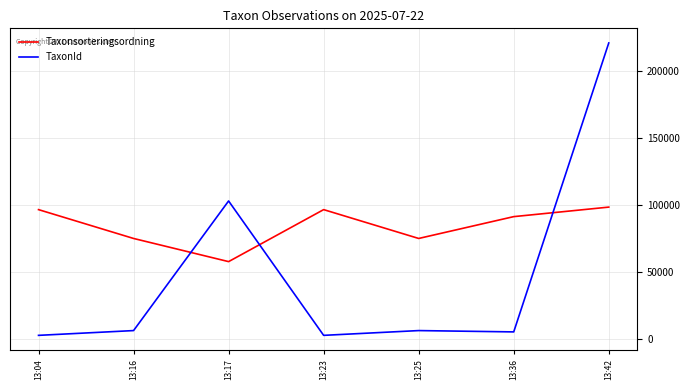

True or false: TaxonId has more than 2 points higher than both neighbors.

False